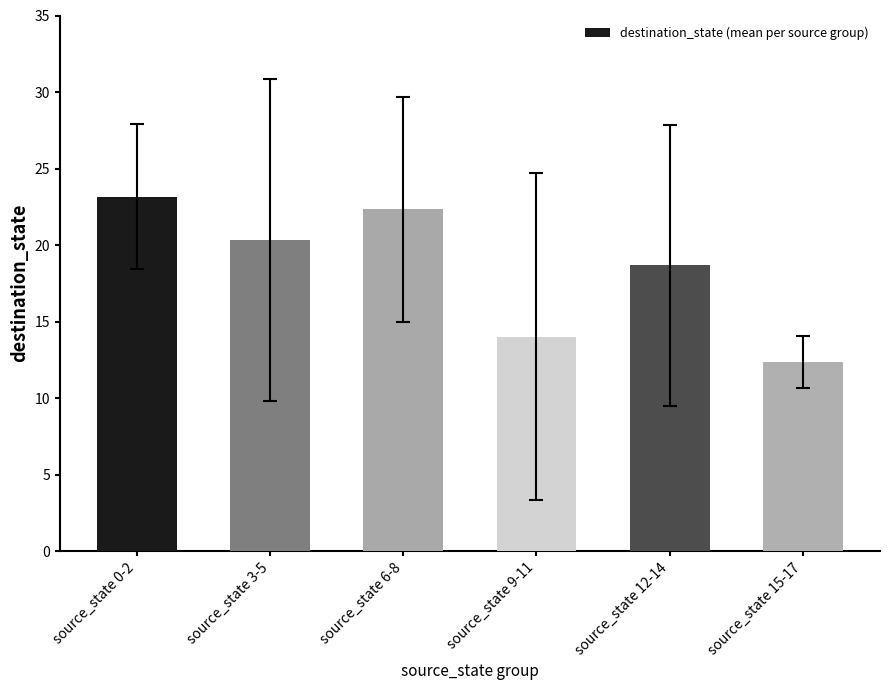

Between source_state 0-2 and source_state 9-11, which is larger?

source_state 0-2